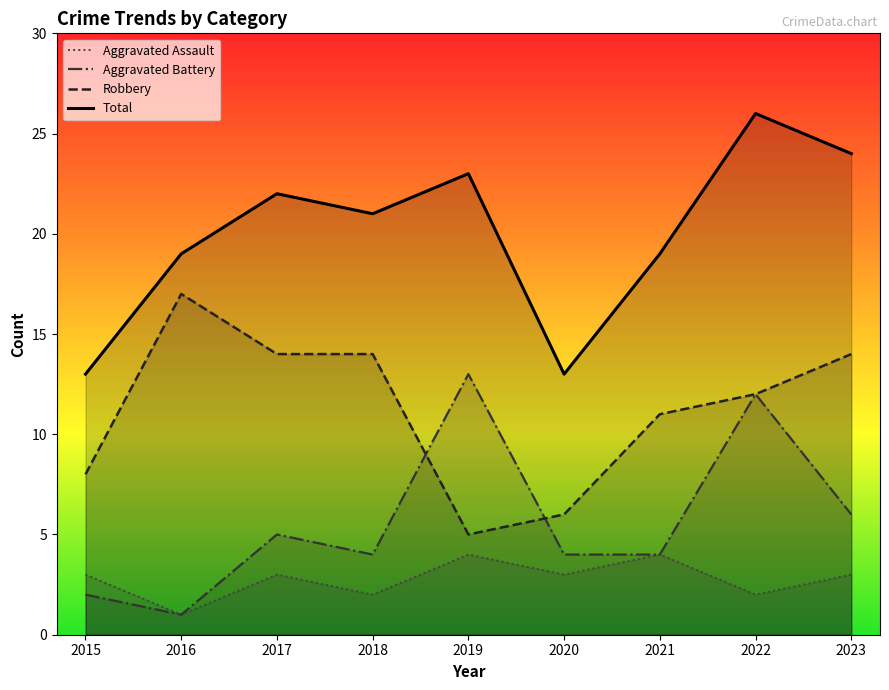

What is the sum of all Aggravated Assault values?

25